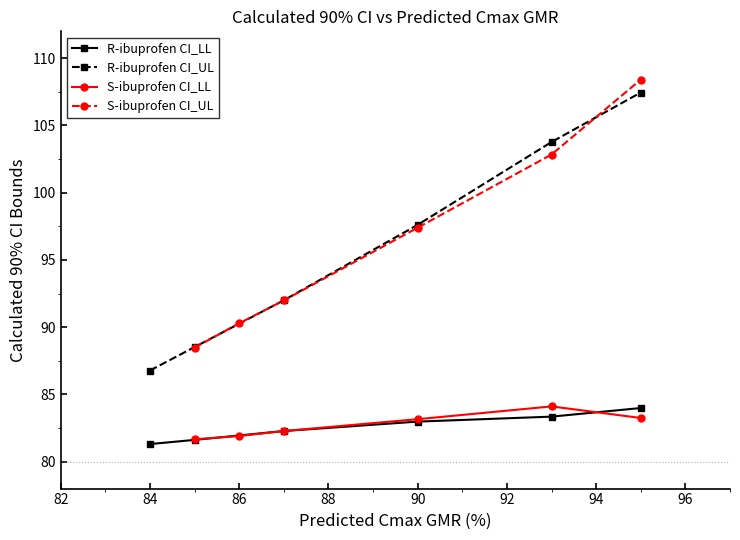

True or false: S-ibuprofen CI_LL has a value of 47.0 at 90.

False